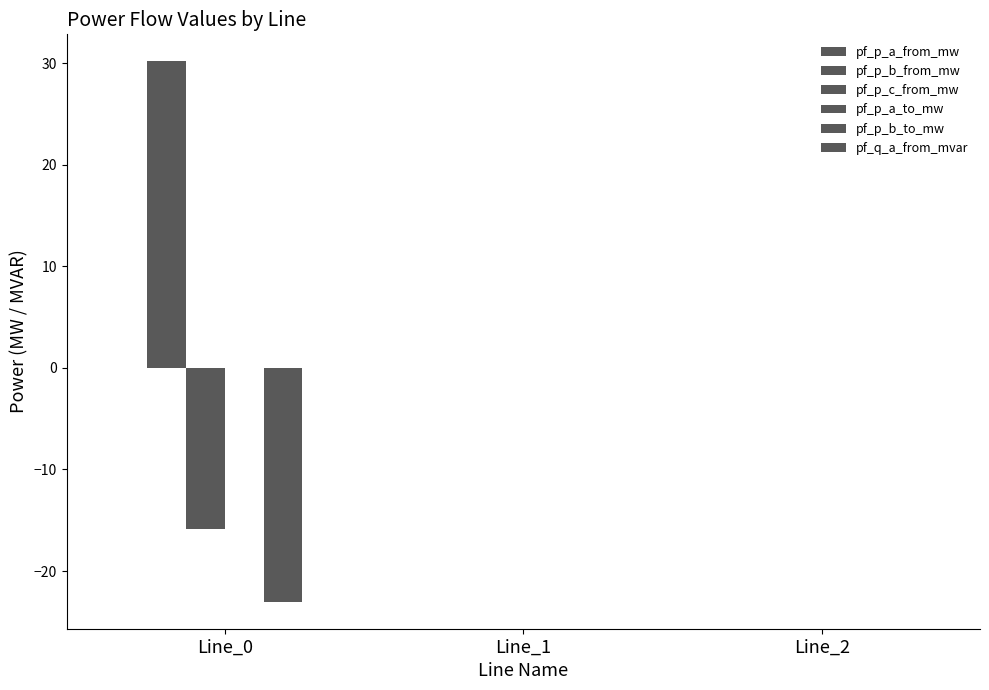

The pf_q_a_from_mvar series shows 0.0 at Line_2. True or false?

False